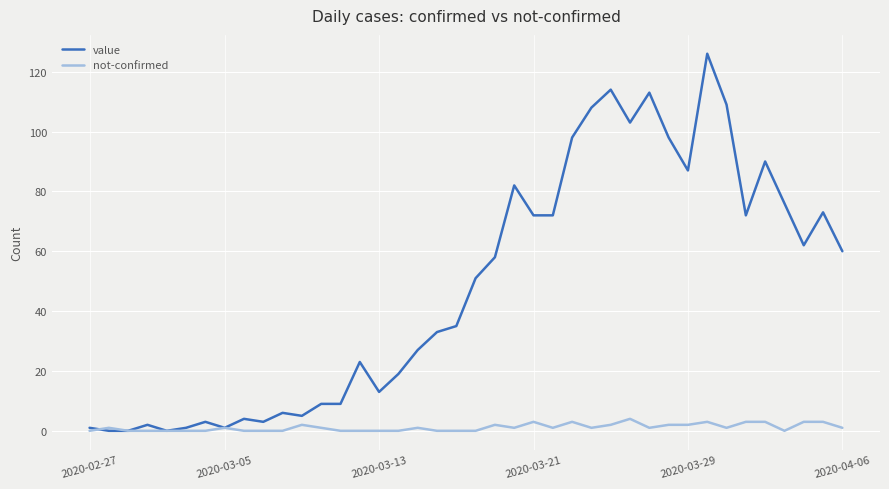

Which series has the largest total across all categories?

value